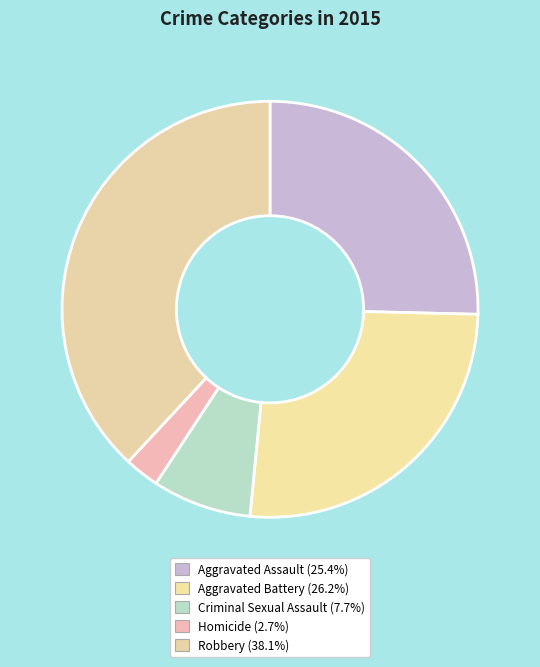

Is it true that Robbery is 38% of the pie?

True